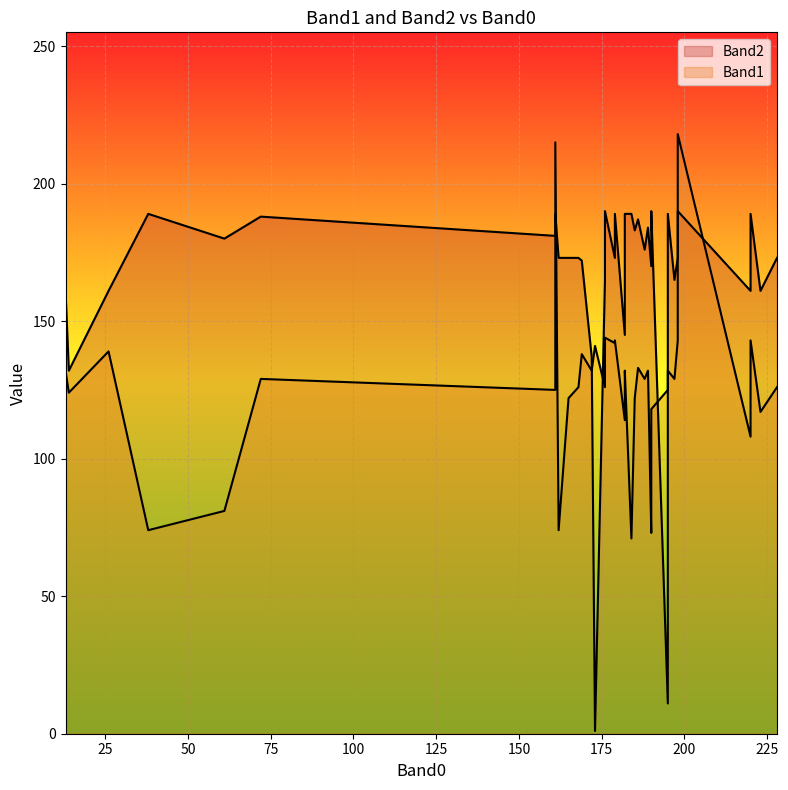

Count the number of categories in the chart.

40